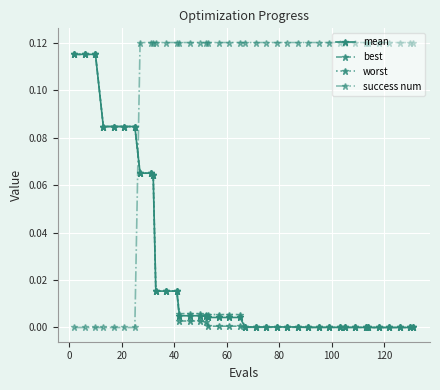

At how many categories does at least one series exceed 0?

40